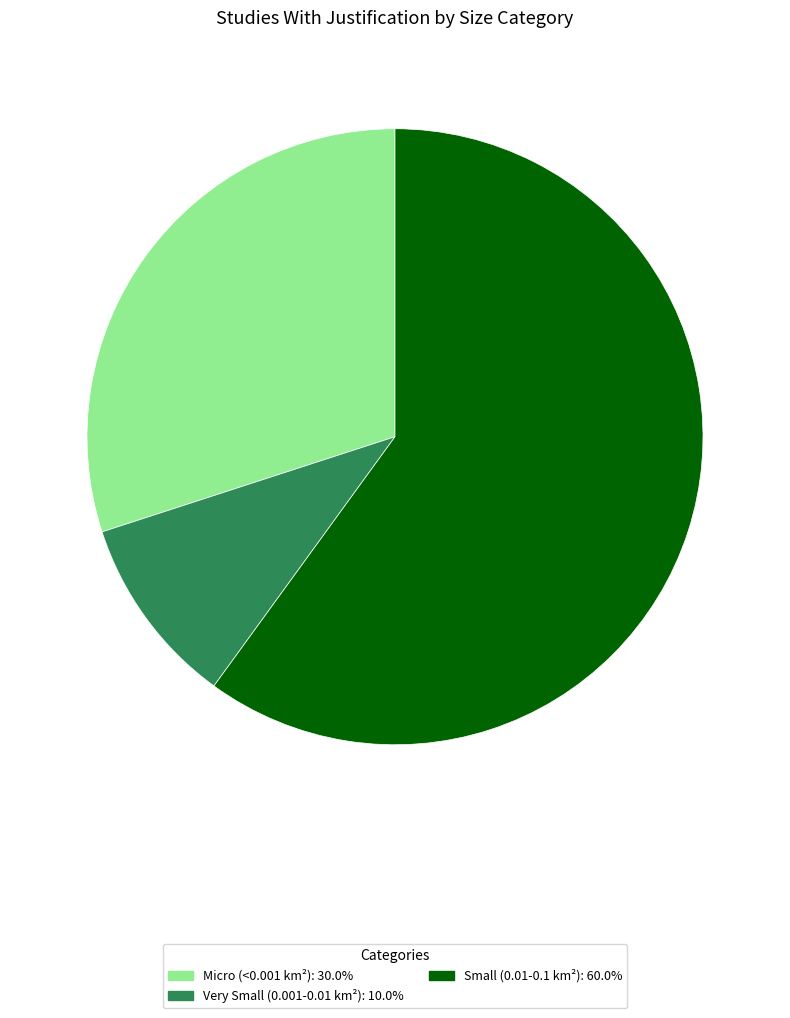

What is the ratio of the value at Micro (<0.001 km²): 30.0% to the value at Small (0.01-0.1 km²): 60.0%?

0.5